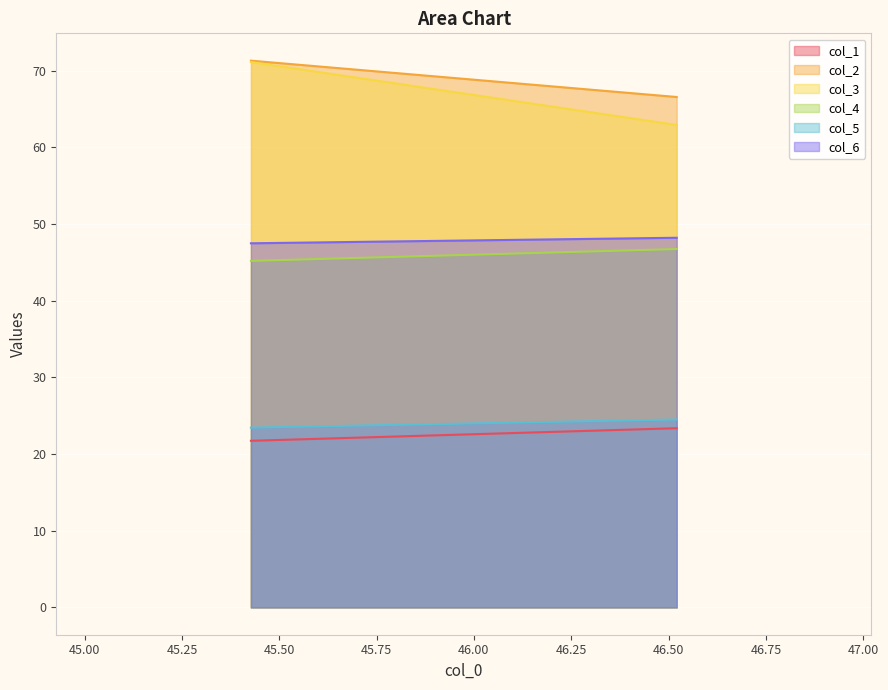

What is the sum of all col_2 values?

137.9